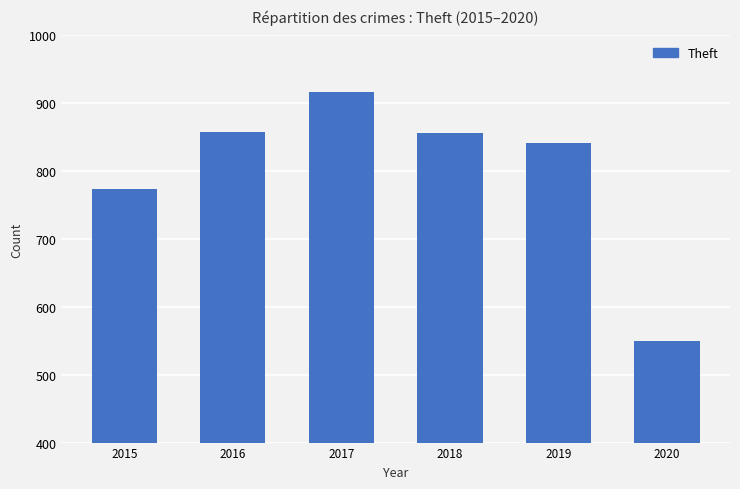

What is the change in value from 2015 to 2019?

+67